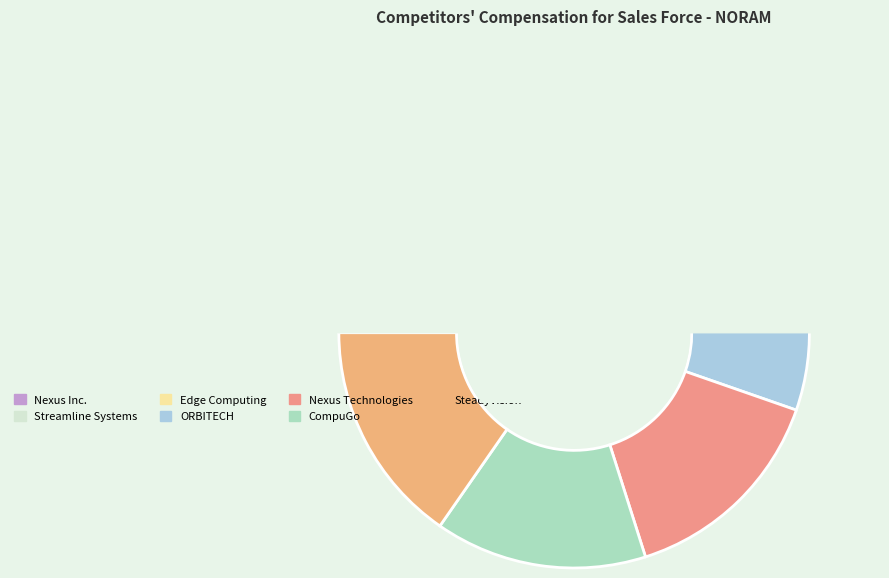

Combined, what portion of the pie is CompuGo and ORBITECH?

27.7%